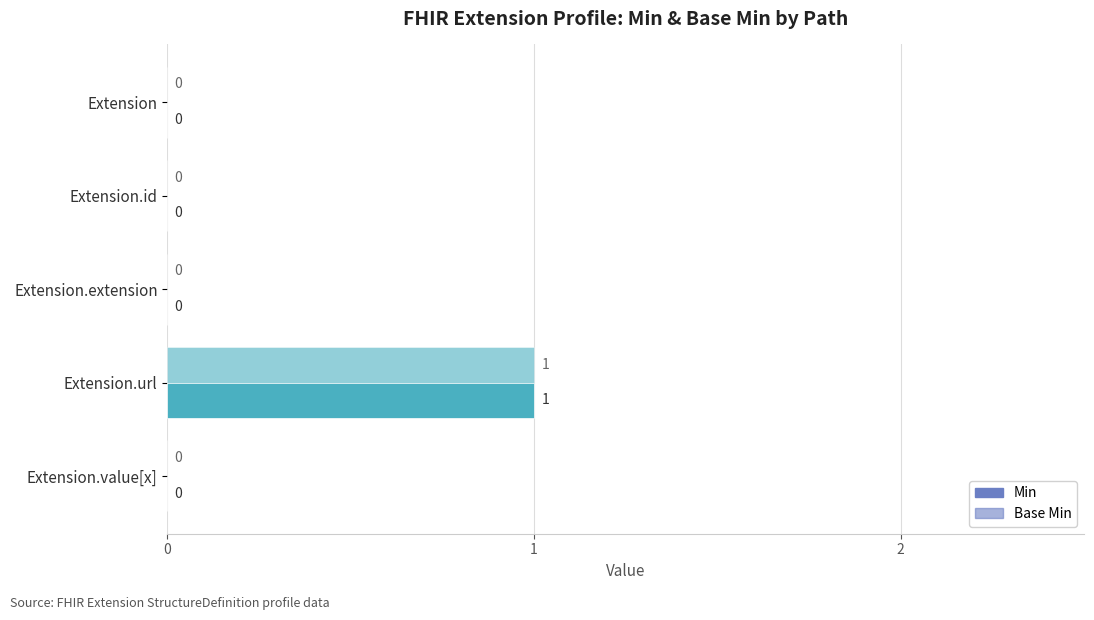

Reading left to right, extract all data points from this chart.

Min: 0	0	0	1	0
Base Min: 0	0	0	1	0